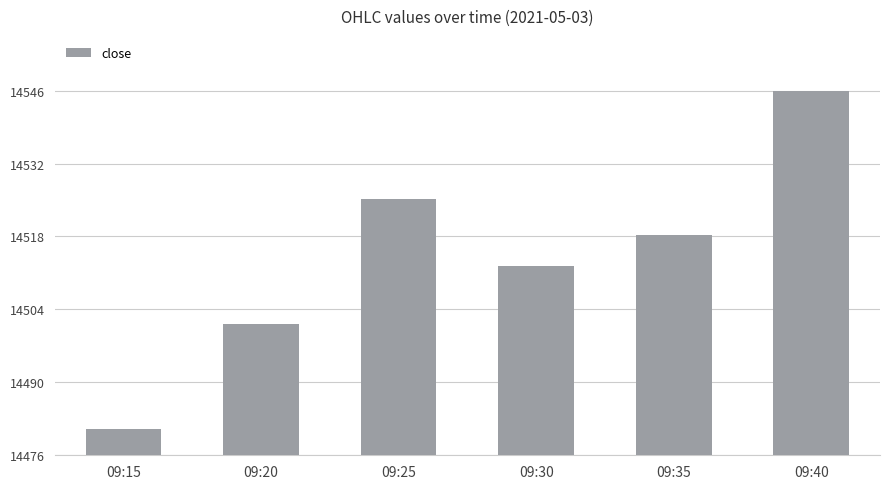

Are the bars grouped side by side (vs. stacked)?

No